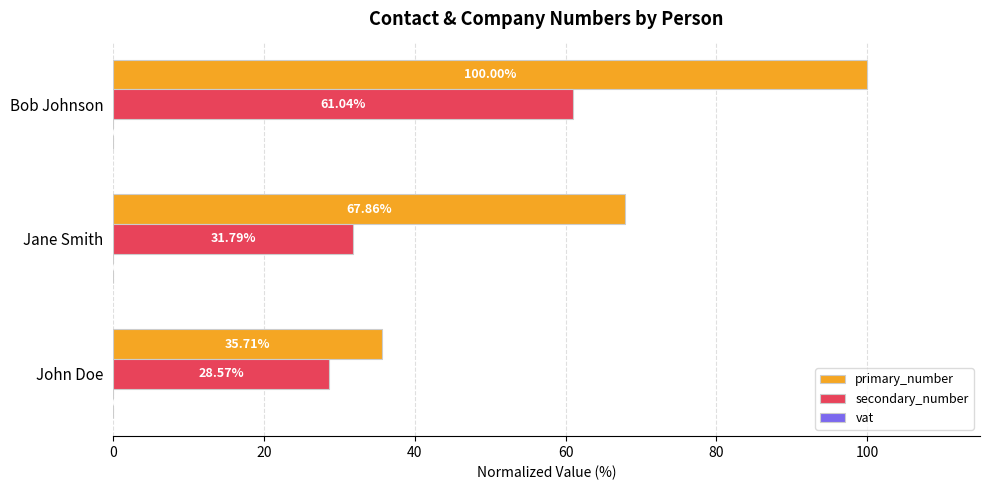

What is the sum of the secondary_number values at John Doe and Bob Johnson?

89.6